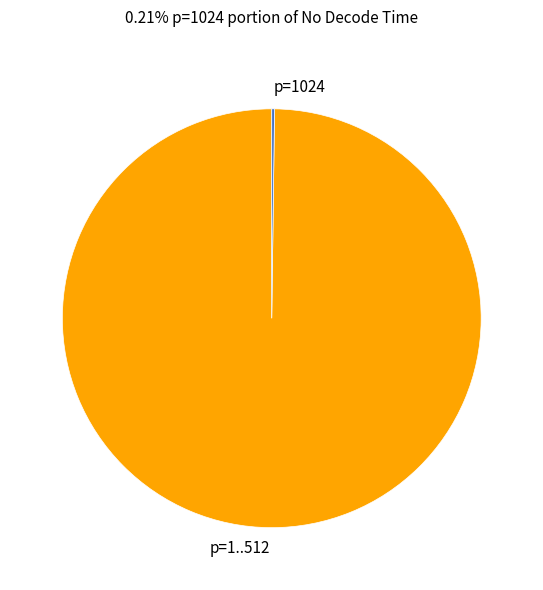

The p=1..512 slice represents 100% of the pie. True or false?

True